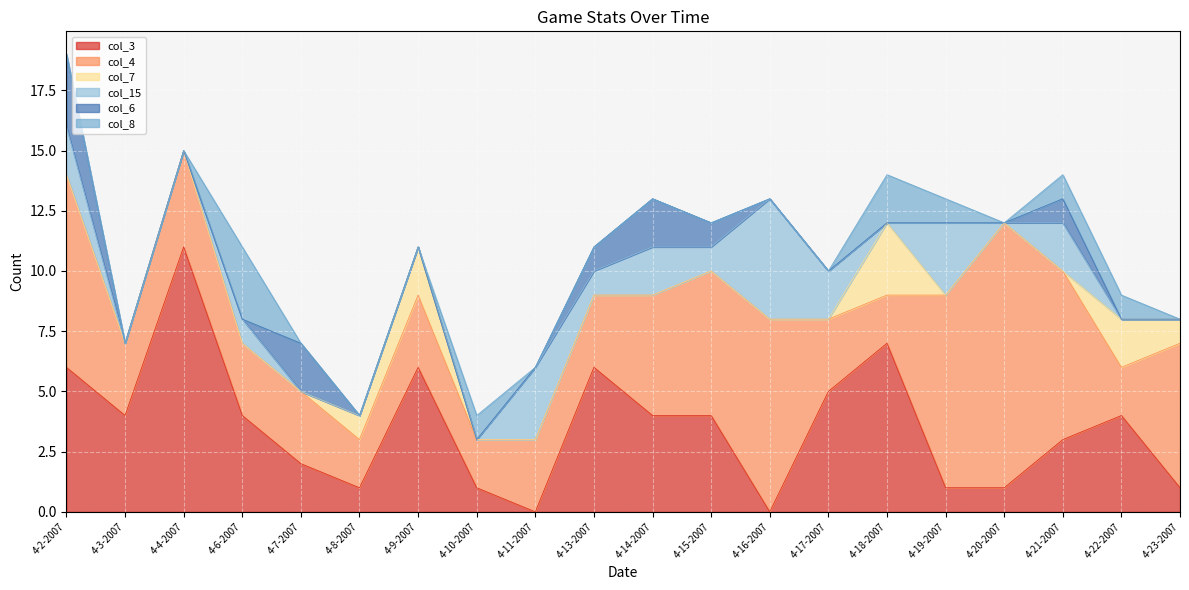

Which series has the largest range (max minus min)?

col_3